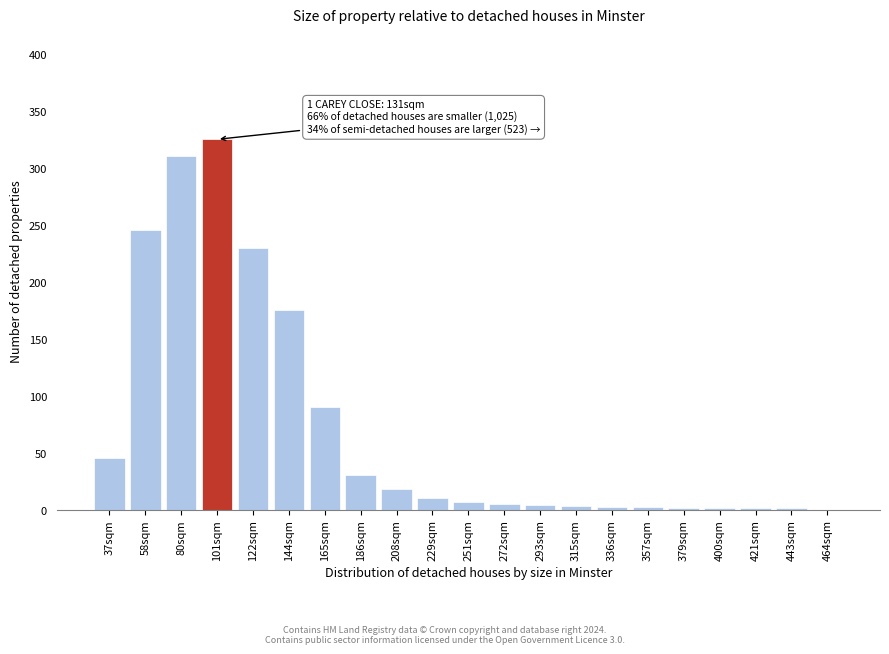

The value at 165sqm is 90. True or false?

True